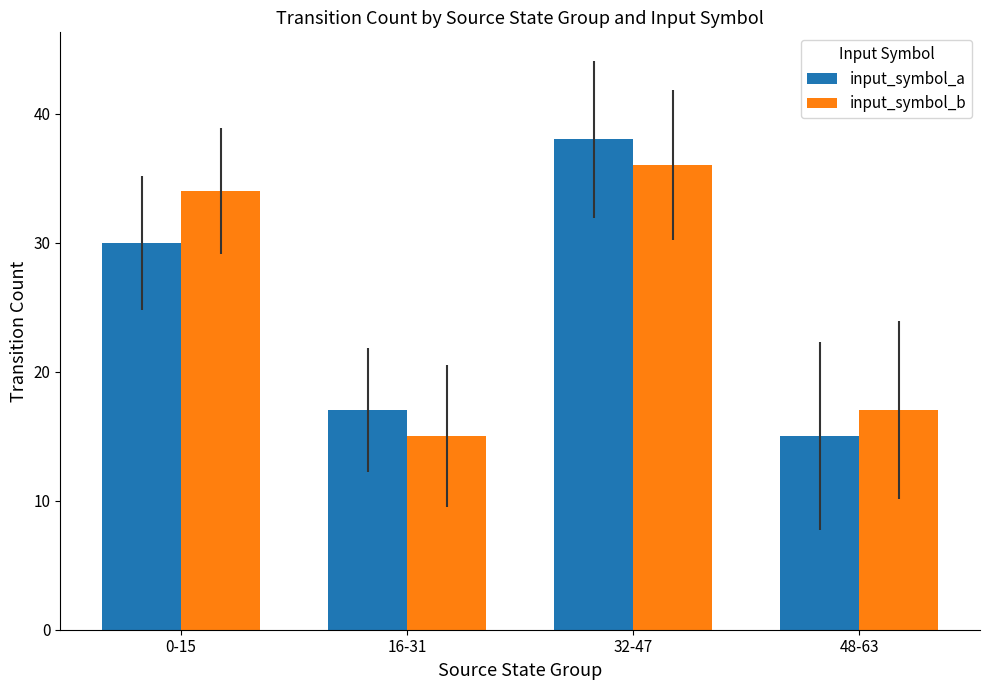

Is the value of input_symbol_a at 0-15 greater than the value of input_symbol_b at 48-63?

Yes